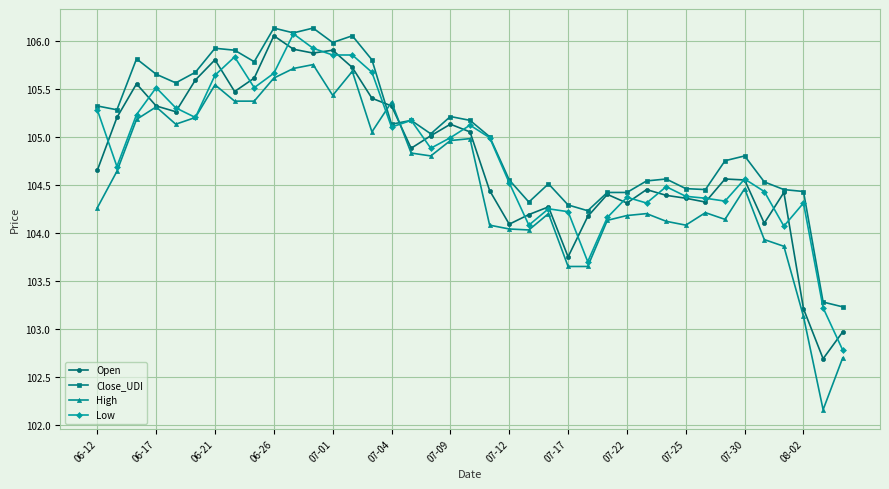

What is the minimum value shown in the chart?

102.2